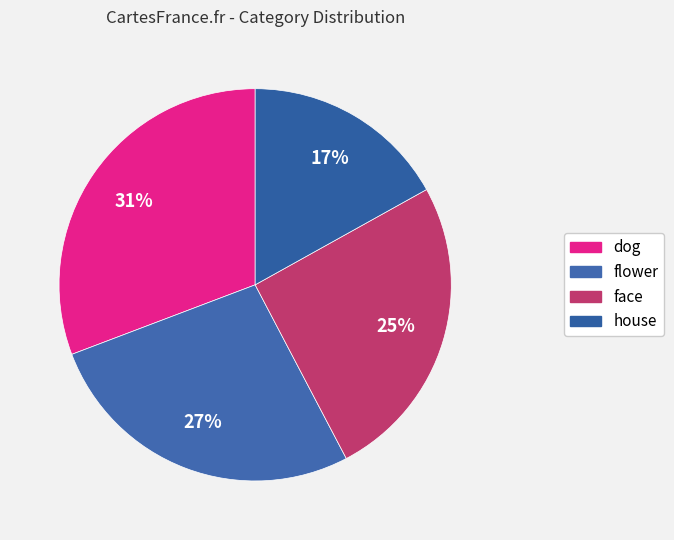

What portion of the pie excludes dog?

69.2%